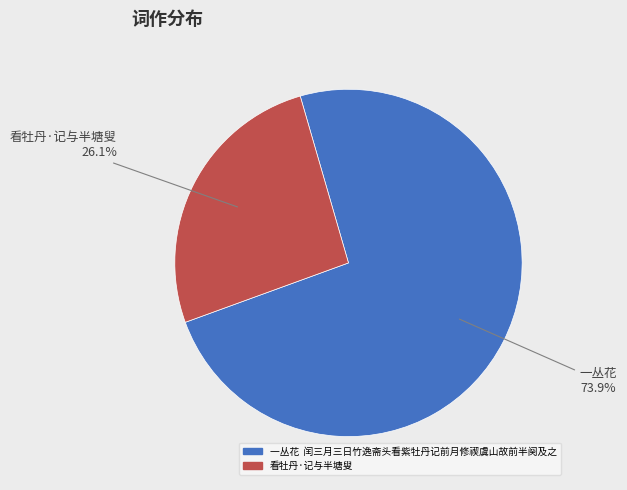

Which category has the smallest portion of the pie?

看牡丹·记与半塘叟